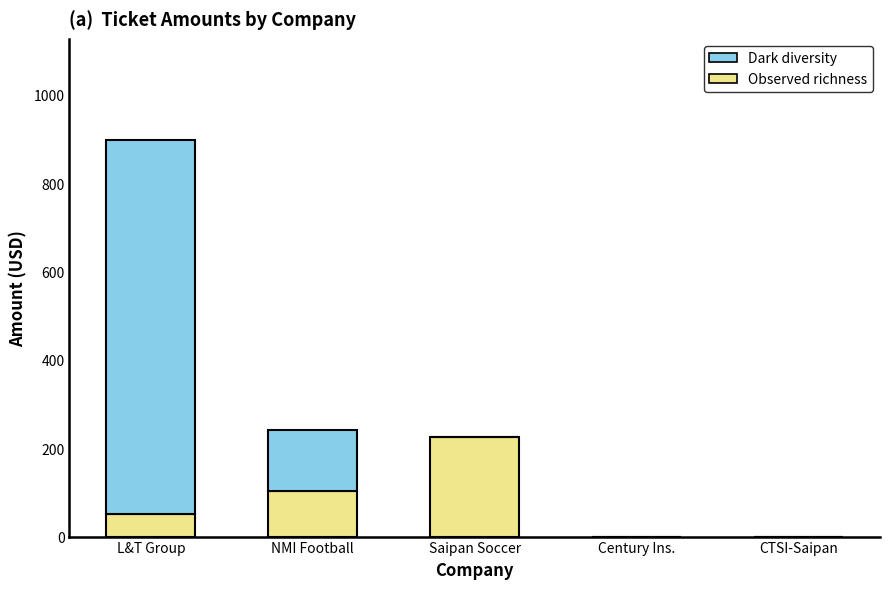

The value of Observed richness at CTSI-Saipan is -86. True or false?

False